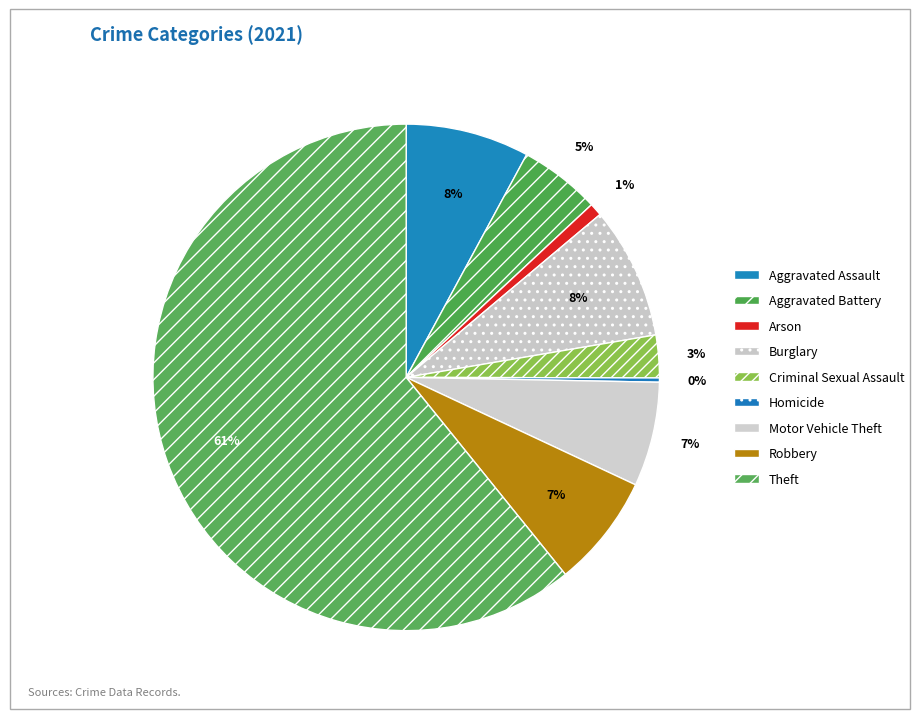

Approximately how many times larger is the value at Arson compared to Motor Vehicle Theft?

0.1